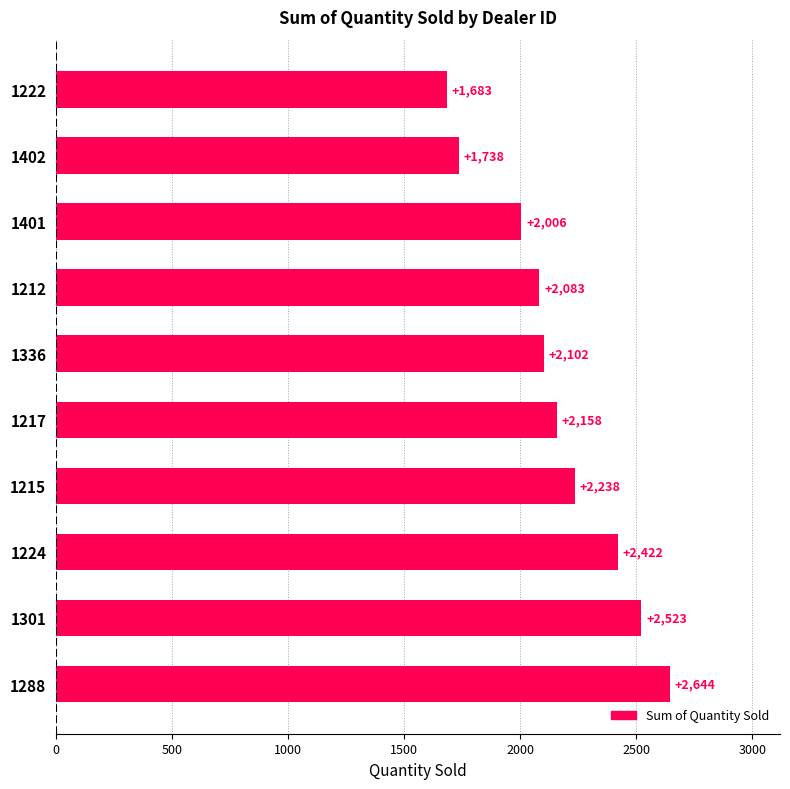

Reading top to bottom, what are all the values shown in this chart?

1222=1683	1402=1738	1401=2006	1212=2083	1336=2102	1217=2158	1215=2238	1224=2422	1301=2523	1288=2644